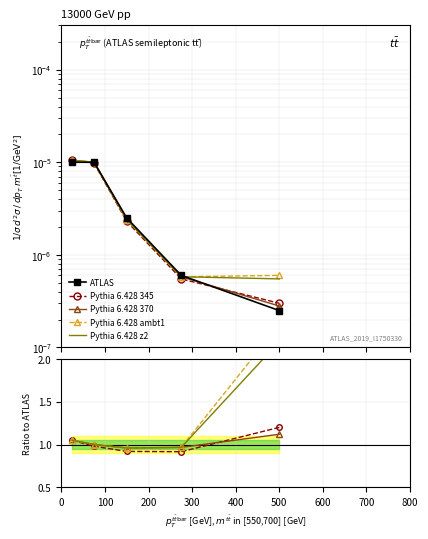

What is the spread (max minus min) of values at 300?

1.0